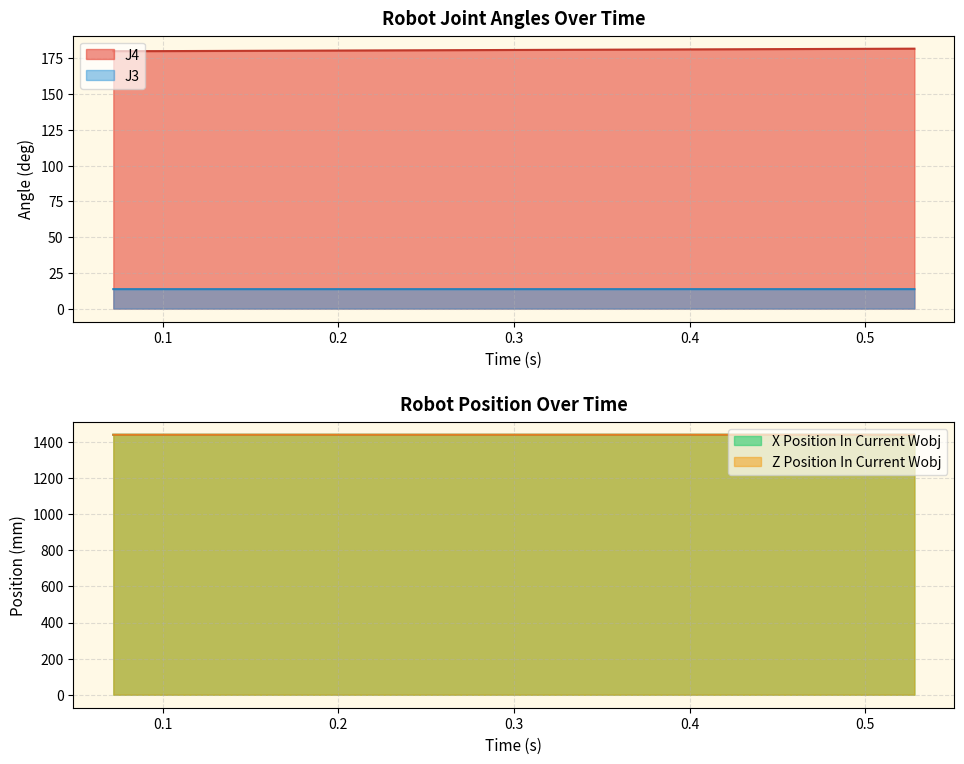

Does the chart have visible grid lines?

Yes